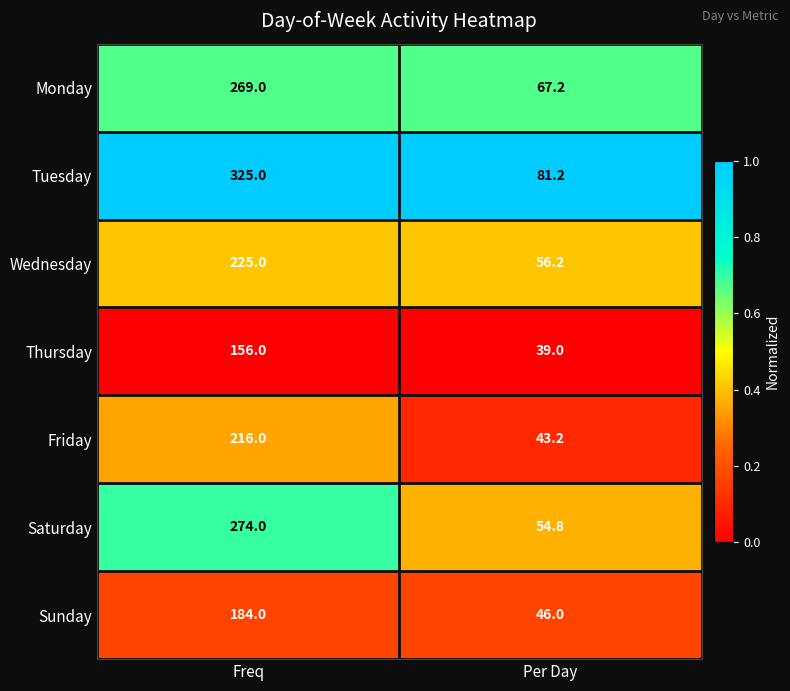

What is the average value of the Sunday series?

115.0